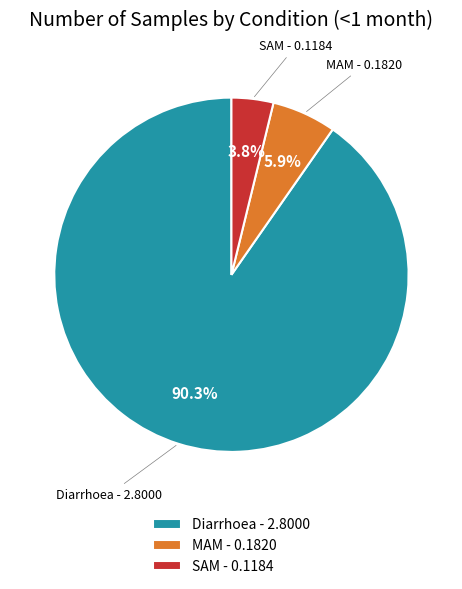

Which has a higher value, MAM - 0.1820 or SAM - 0.1184?

MAM - 0.1820